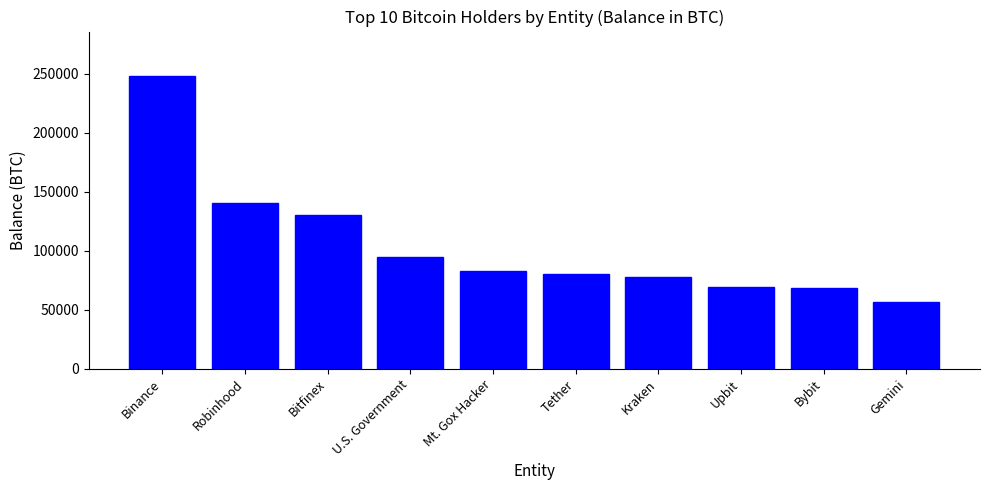

The chart shows a value of 71935.2 at Bitfinex. True or false?

False